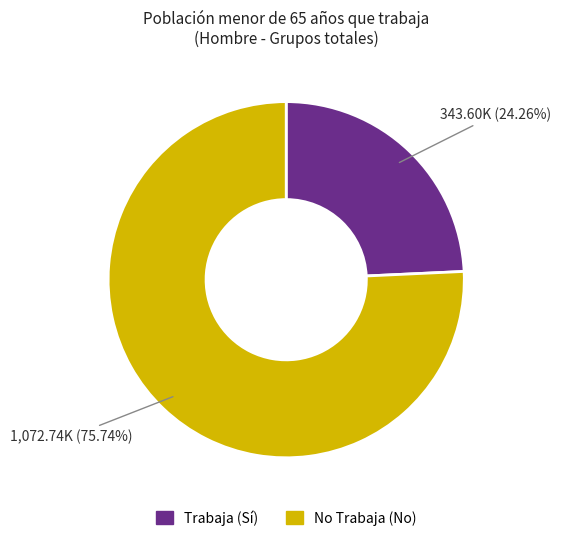

Is there a majority slice in this chart?

Yes